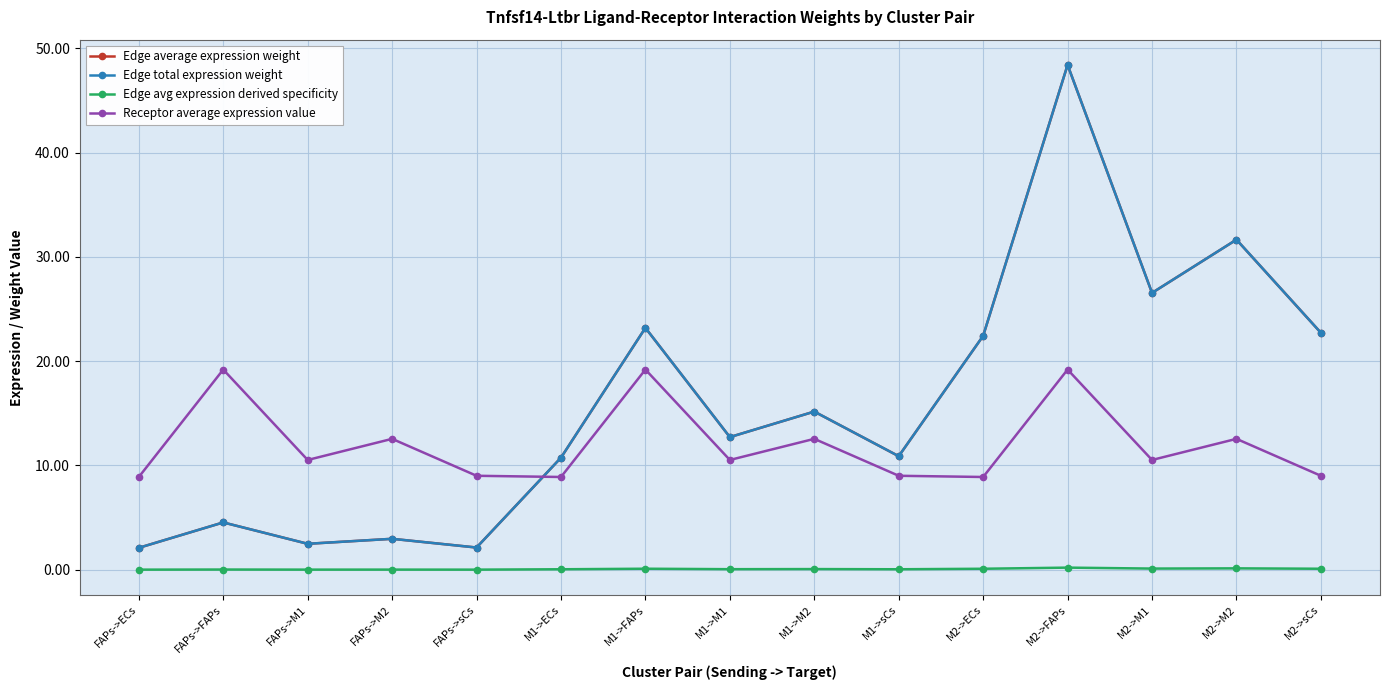

Which series has the largest total across all categories?

Edge average expression weight